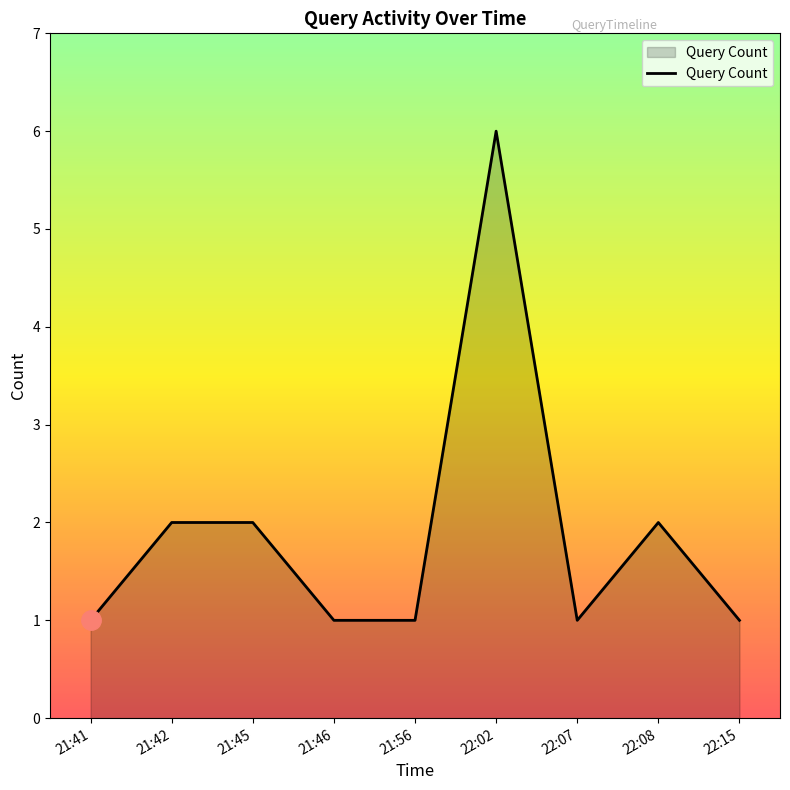

How many series are shown in this chart?

1